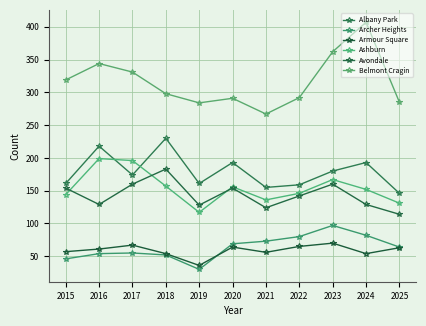

Reading left to right, what are all the values shown in this chart?

Albany Park: 2015=161	2016=218	2017=174	2018=230	2019=161	2020=193	2021=155	2022=159	2023=180	2024=193	2025=146
Archer Heights: 2015=46	2016=54	2017=55	2018=52	2019=30	2020=69	2021=73	2022=80	2023=97	2024=82	2025=64
Armour Square: 2015=57	2016=61	2017=67	2018=54	2019=36	2020=64	2021=56	2022=65	2023=70	2024=54	2025=63
Ashburn: 2015=144	2016=199	2017=196	2018=157	2019=117	2020=156	2021=136	2022=146	2023=167	2024=152	2025=131
Avondale: 2015=154	2016=129	2017=160	2018=183	2019=128	2020=154	2021=124	2022=142	2023=160	2024=129	2025=114
Belmont Cragin: 2015=319	2016=344	2017=331	2018=298	2019=284	2020=291	2021=267	2022=292	2023=362	2024=407	2025=285